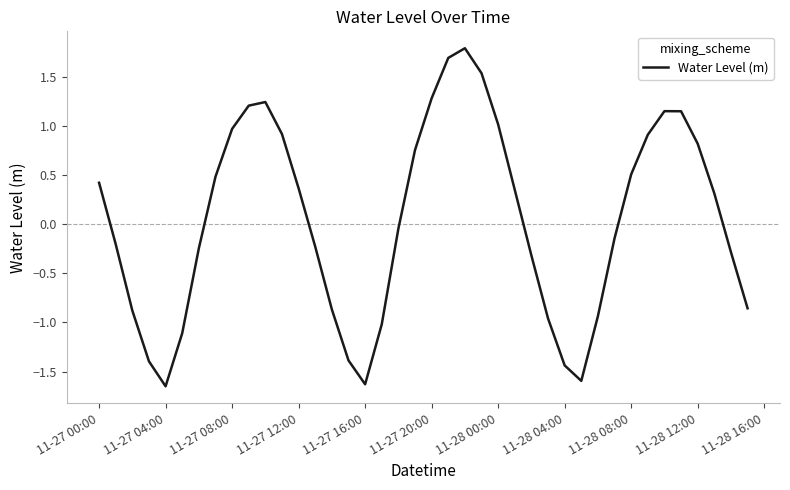

What is the maximum value shown in the chart?

1.8